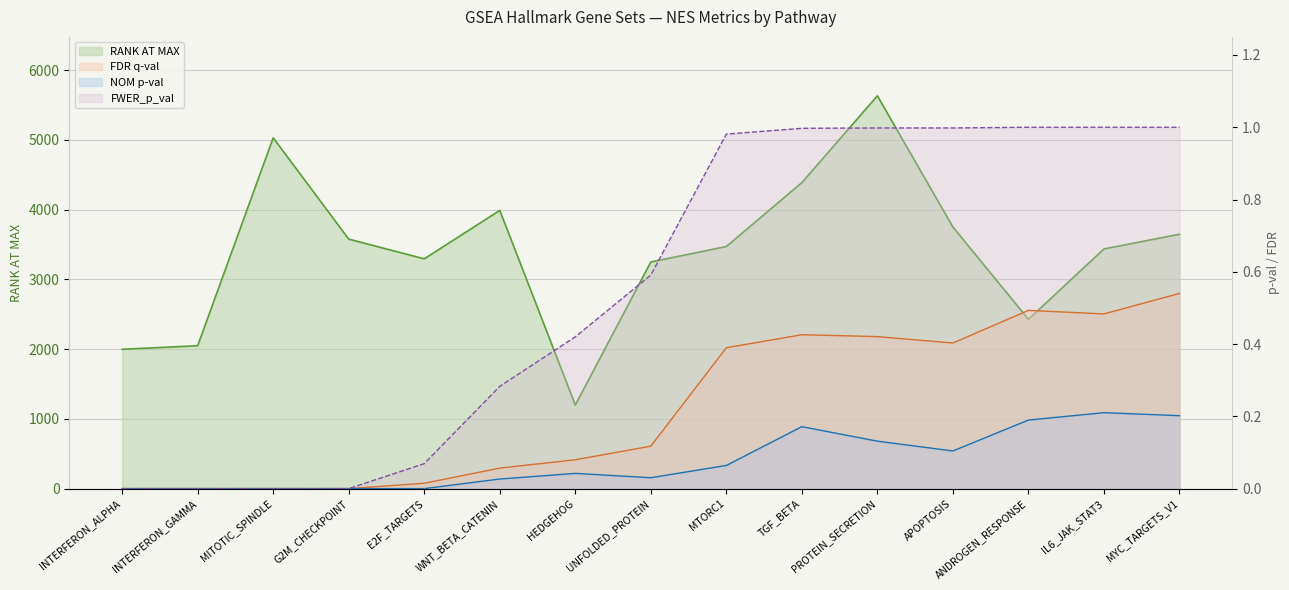

At which category is the sum across all series the highest?

PROTEIN_SECRETION